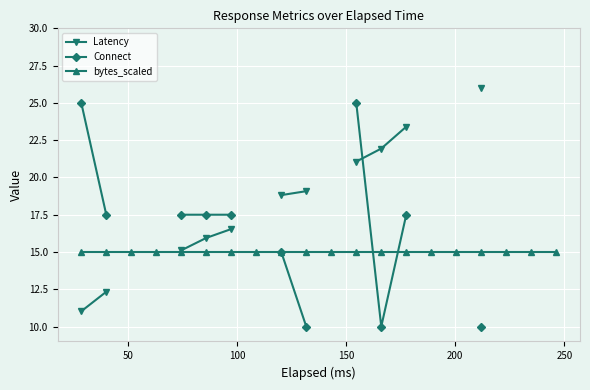

True or false: bytes_scaled has more than 2 interior local peaks.

False